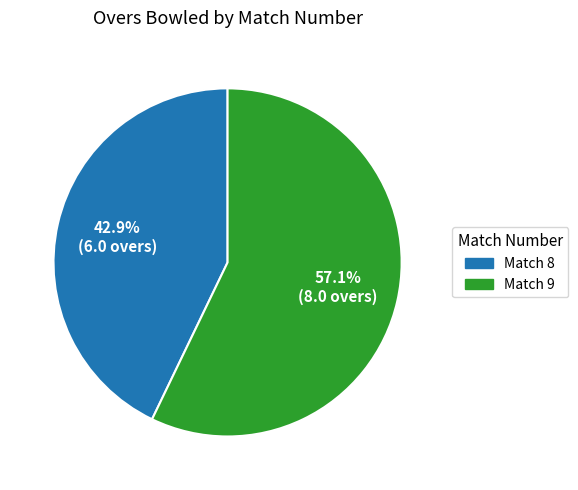

What is the largest slice in the pie chart?

Match 9